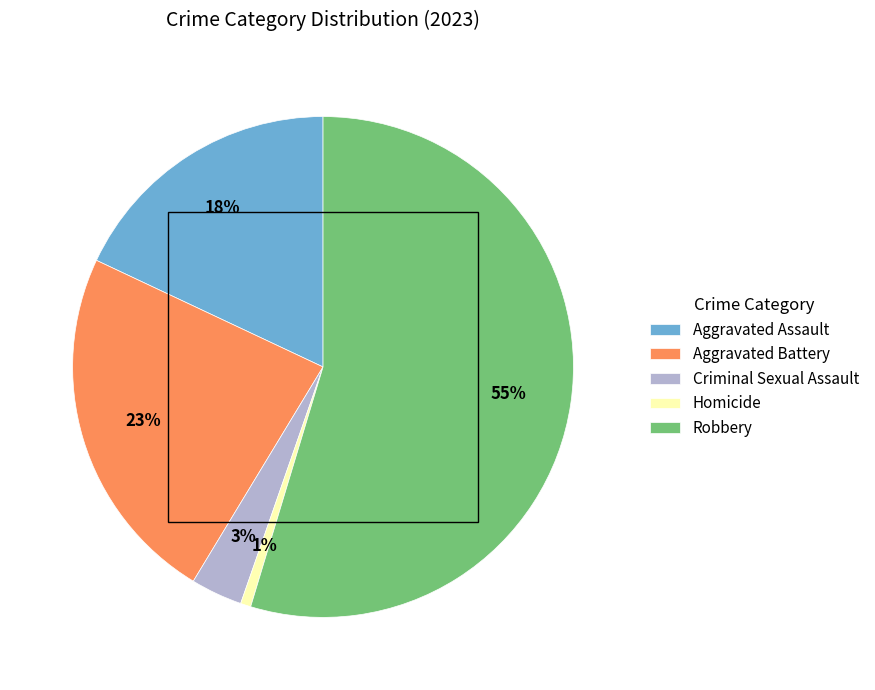

True or false: Aggravated Battery accounts for 15% of the total.

False